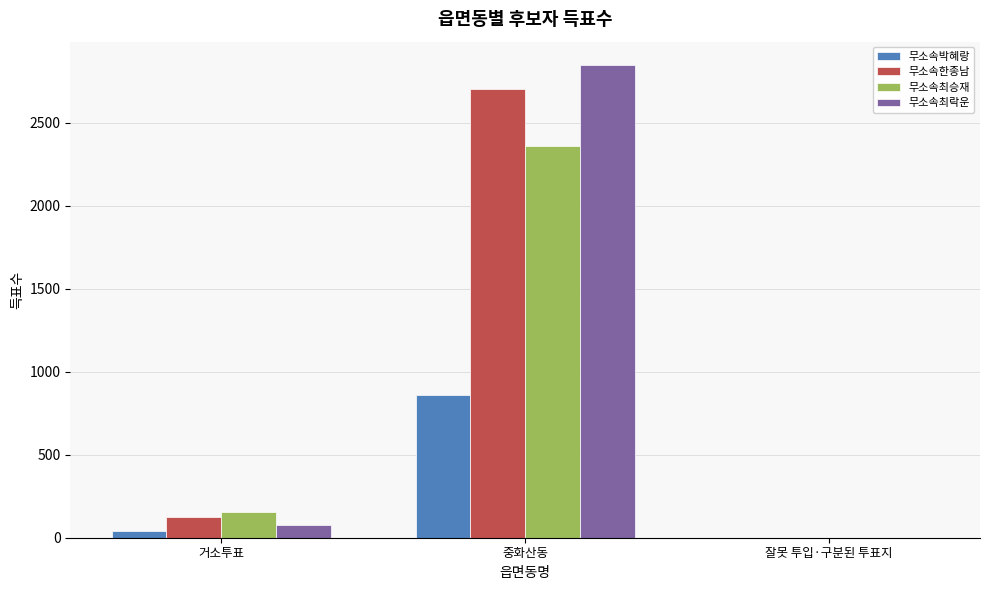

What is the sum of all 무소속박혜랑 values?

898